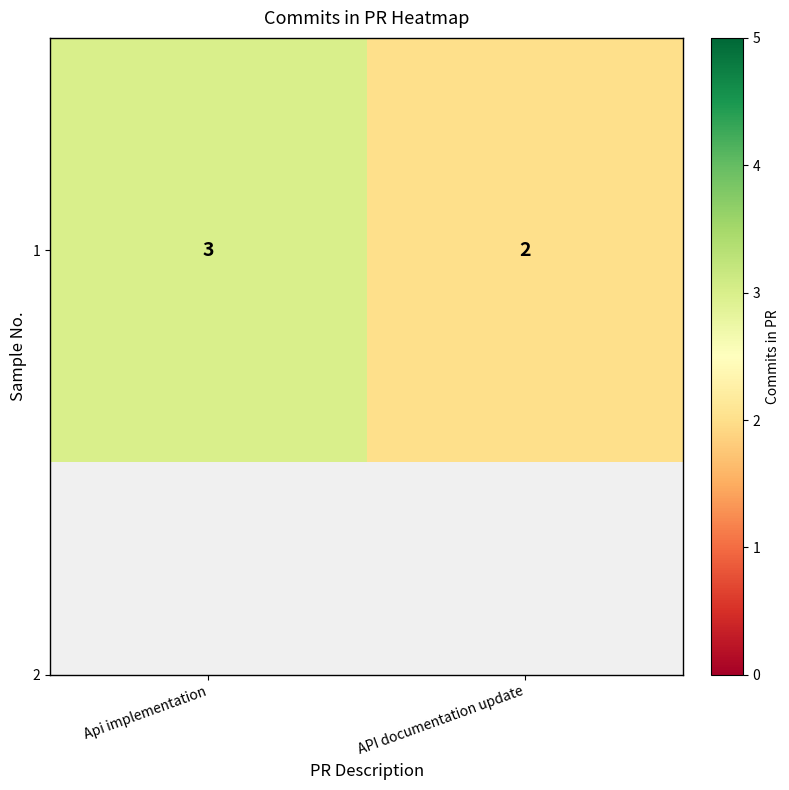

The value at API documentation update is 2. True or false?

True